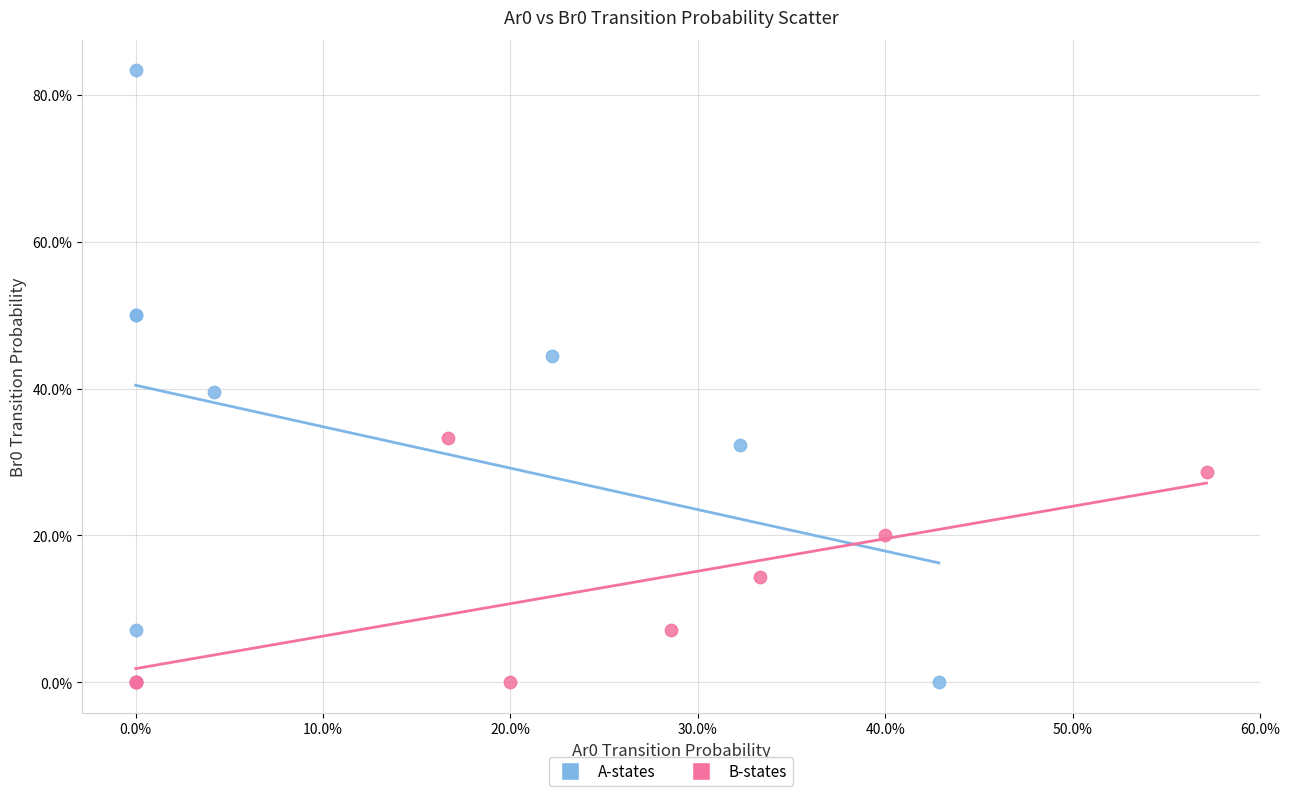

What are all the series names shown in the legend?

A-states, B-states